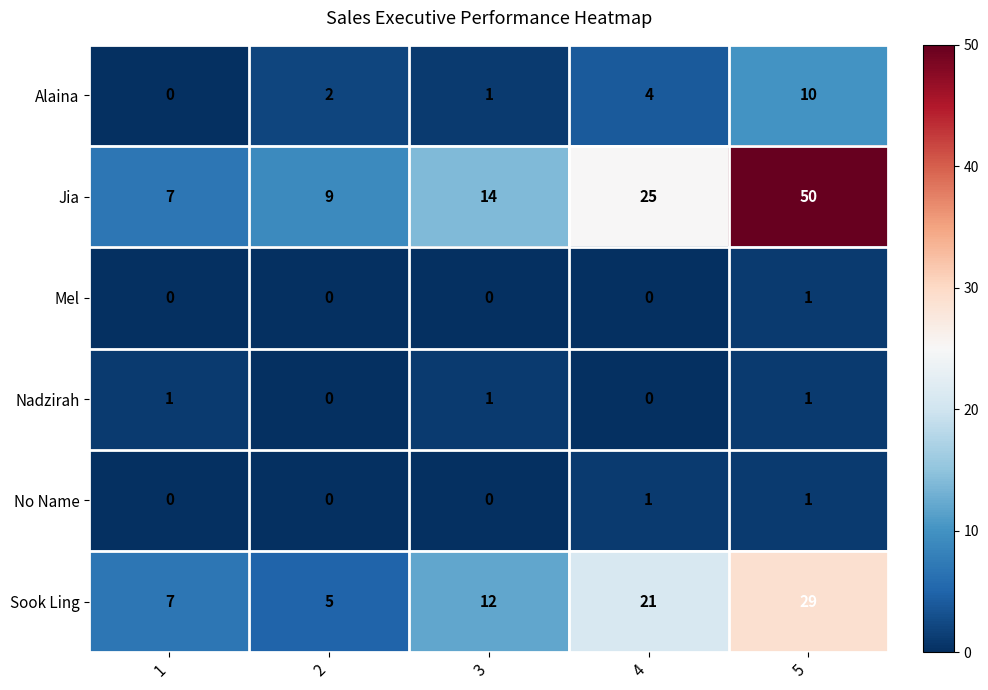

Where is Jia nearest to the value 28?

4